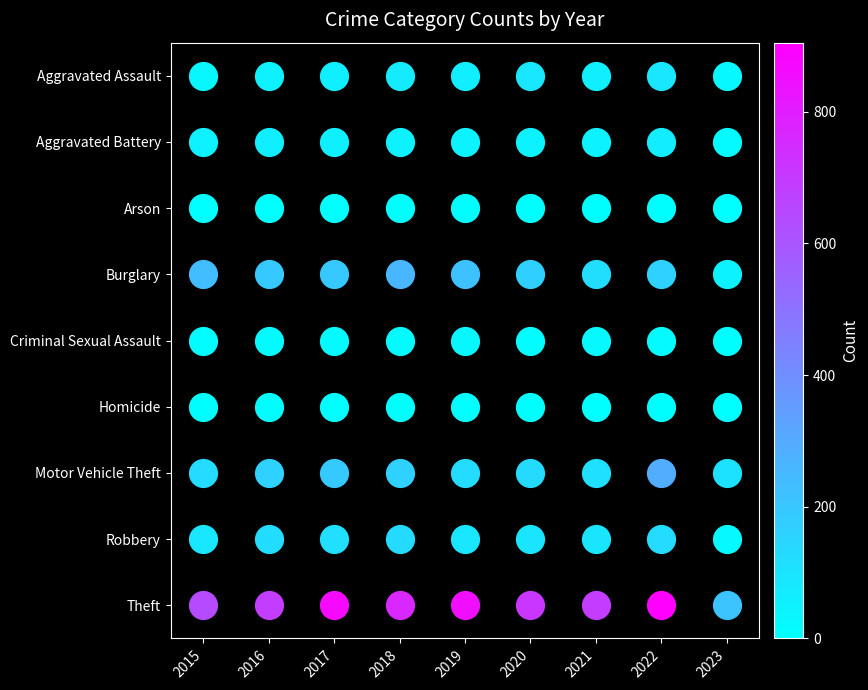

Reading right to left, what are all the values shown in this chart?

Aggravated Assault: 2023=28	2022=89	2021=58	2020=88	2019=61	2018=72	2017=59	2016=50	2015=31
Aggravated Battery: 2023=20	2022=66	2021=43	2020=48	2019=45	2018=52	2017=54	2016=60	2015=50
Arson: 2023=0	2022=7	2021=6	2020=4	2019=5	2018=6	2017=1	2016=3	2015=3
Burglary: 2023=43	2022=161	2021=117	2020=167	2019=221	2018=257	2017=192	2016=194	2015=236
Criminal Sexual Assault: 2023=6	2022=19	2021=24	2020=13	2019=29	2018=19	2017=19	2016=19	2015=13
Homicide: 2023=1	2022=6	2021=2	2020=6	2019=3	2018=5	2017=2	2016=8	2015=4
Motor Vehicle Theft: 2023=106	2022=291	2021=113	2020=134	2019=125	2018=164	2017=191	2016=163	2015=125
Robbery: 2023=22	2022=125	2021=95	2020=94	2019=89	2018=130	2017=115	2016=123	2015=87
Theft: 2023=211	2022=905	2021=691	2020=714	2019=855	2018=767	2017=873	2016=689	2015=641